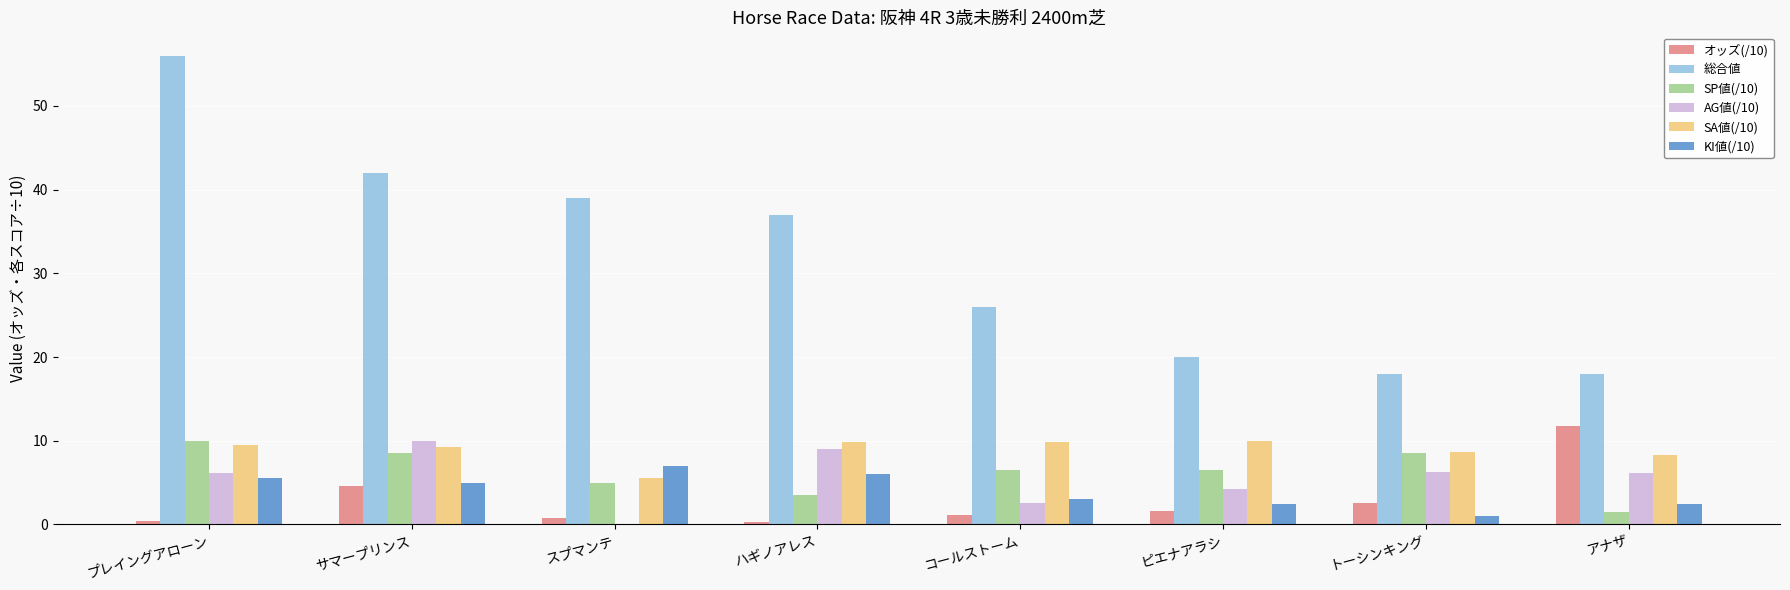

Which label corresponds to the largest value in the chart?

プレイングアローン